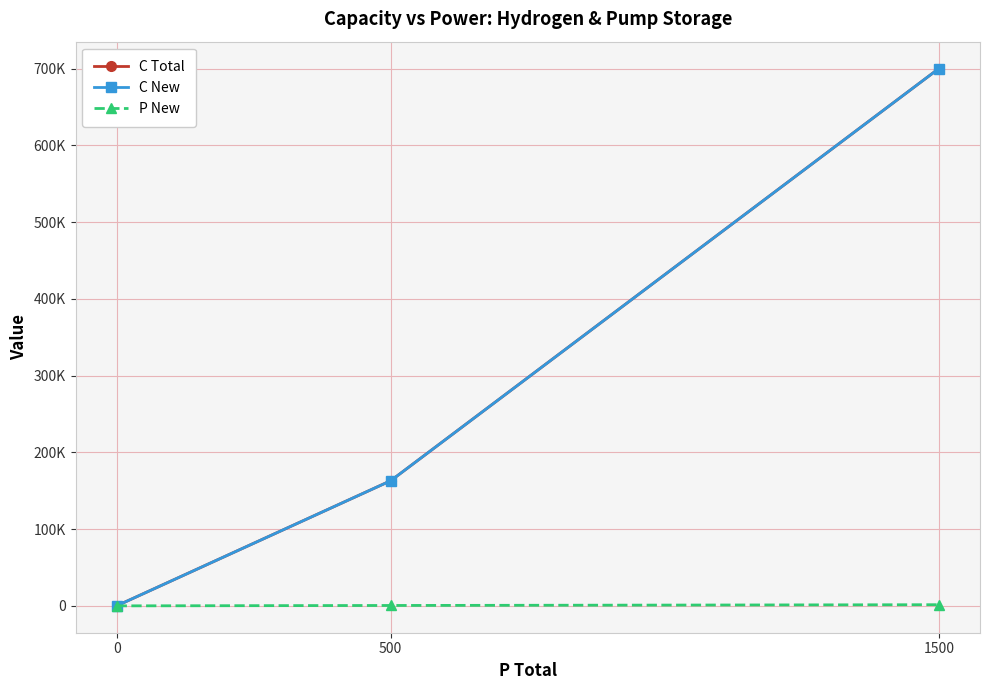

The value of C Total at 500 is 232553.2. True or false?

False